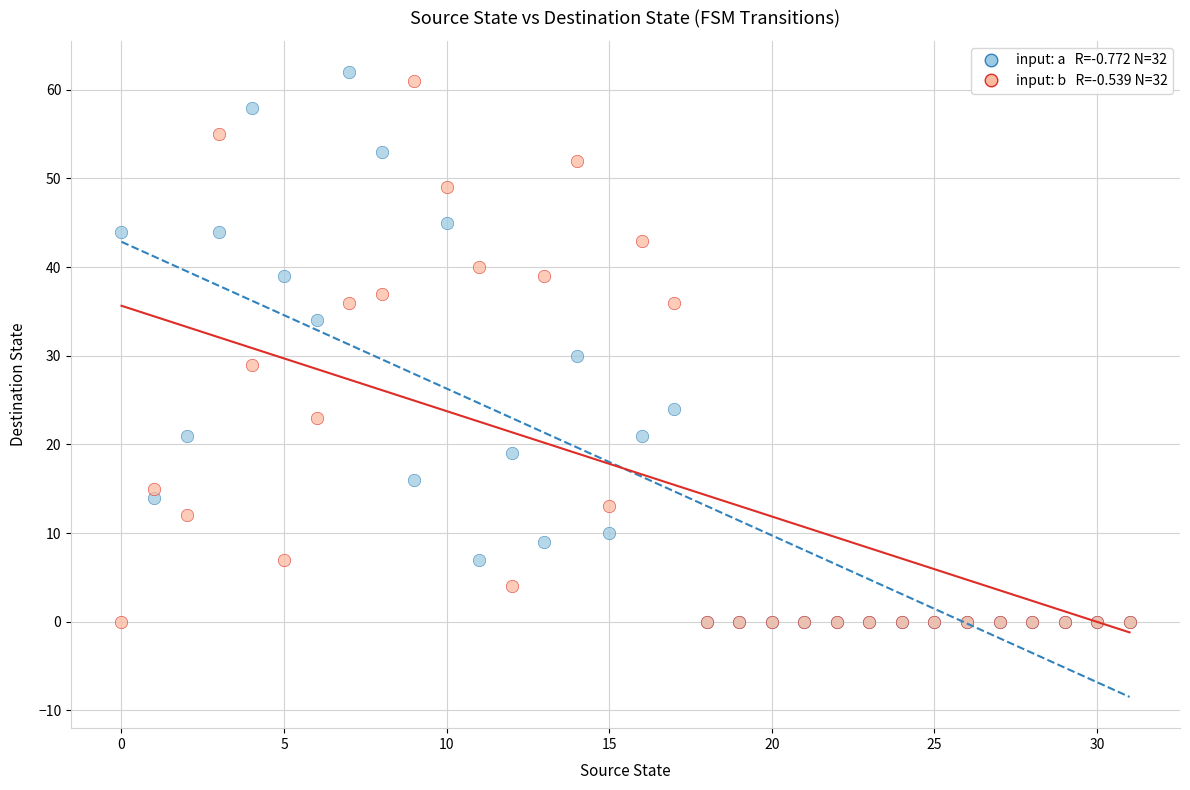

Across all series, what Y value is closest to 31?

30